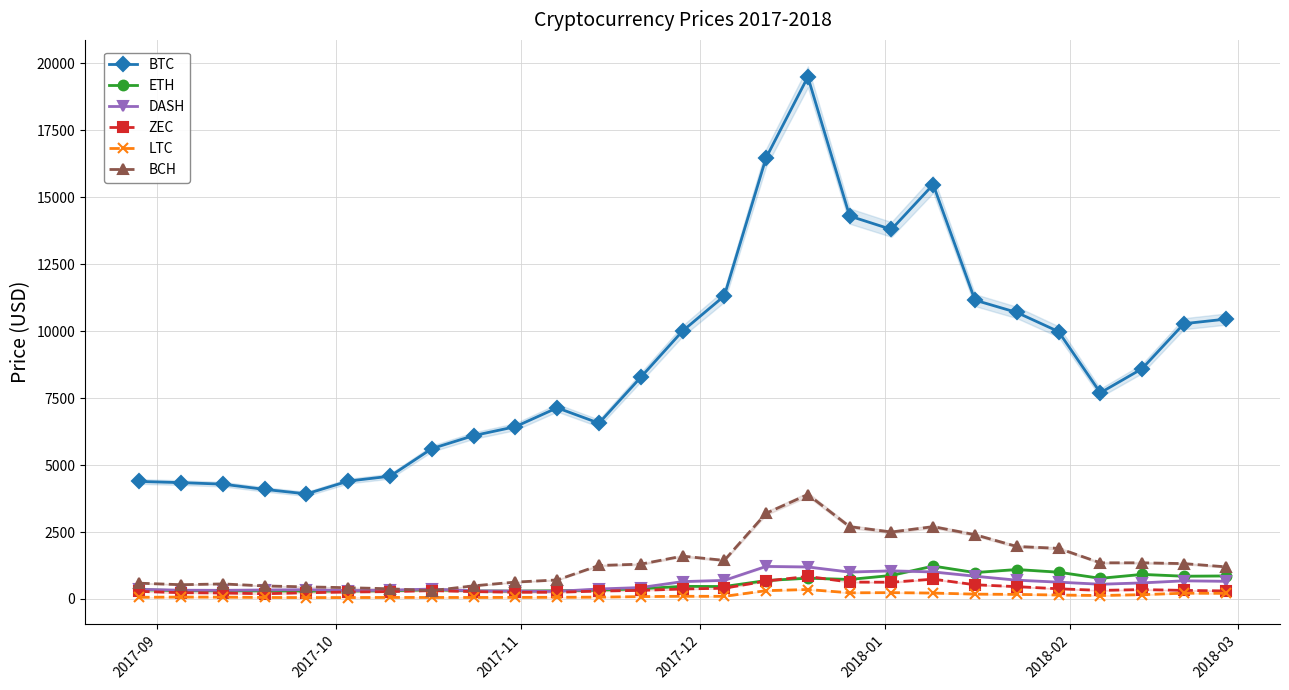

What is the value of the BTC point at the 13th from the left?

8277.0